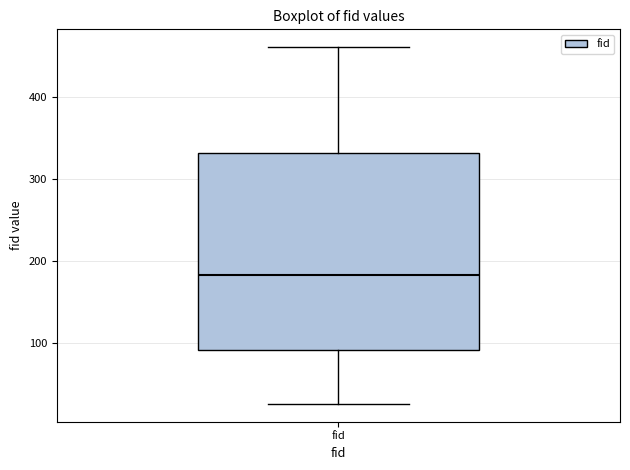

Where is the lower edge of the box for fid on the y-axis? The values are not printed on the chart, so give them approximately, as read against the axis.

90